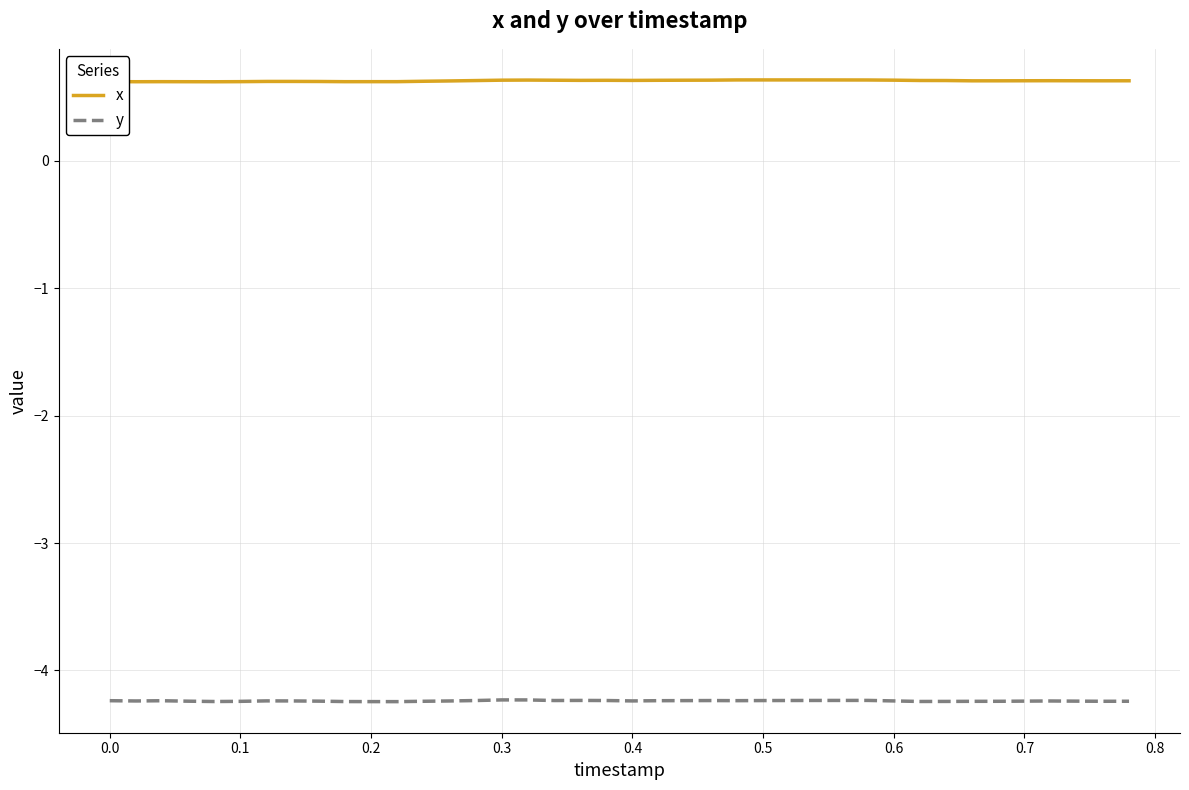

Which series has the largest total across all categories?

x